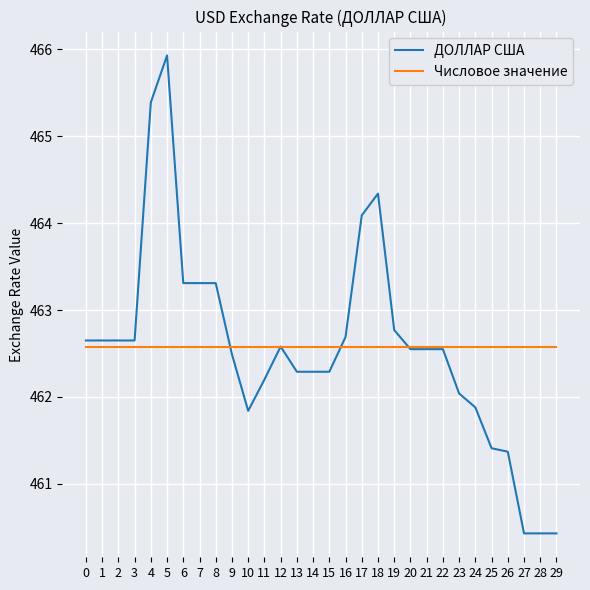

At which category is the sum across all series the highest?

5